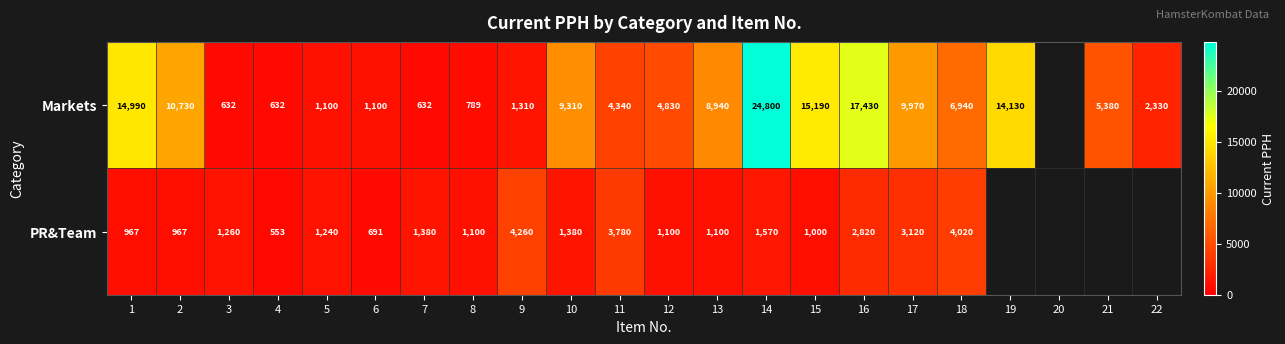

What is the maximum value shown in the chart?

24800.0